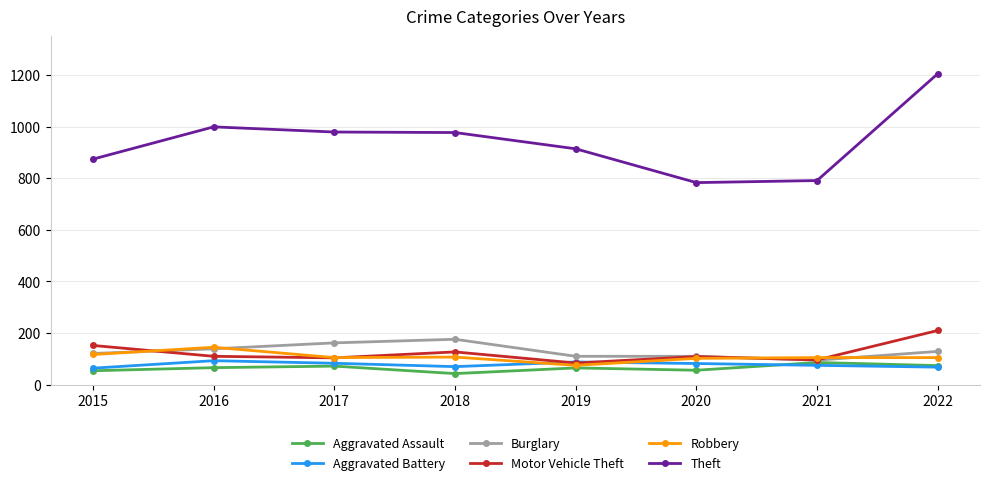

True or false: Burglary and Aggravated Battery cross at least once.

False